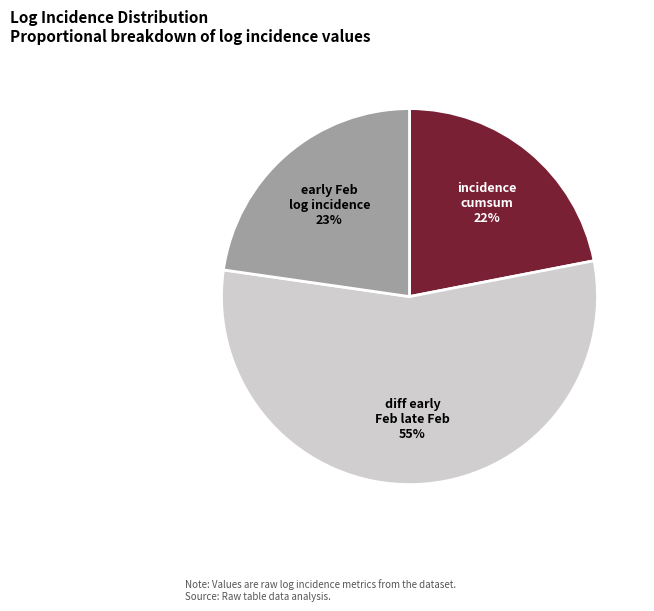

Combined, do incidence cumsum and early Feb log incidence account for over 50%?

No